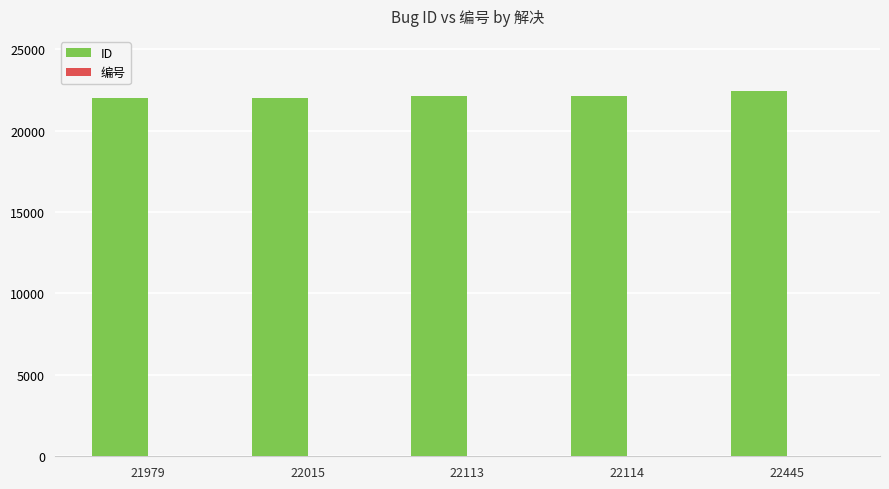

True or false: ID has a value of 4418 at 22015.

False